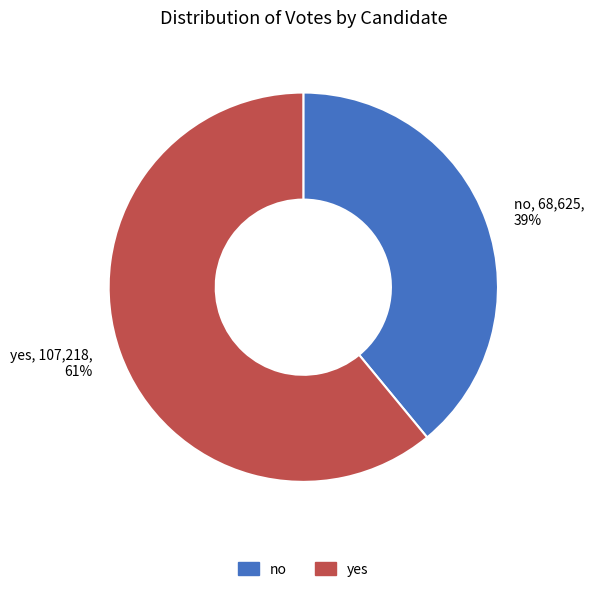

Combined, do yes and no account for over 50%?

Yes